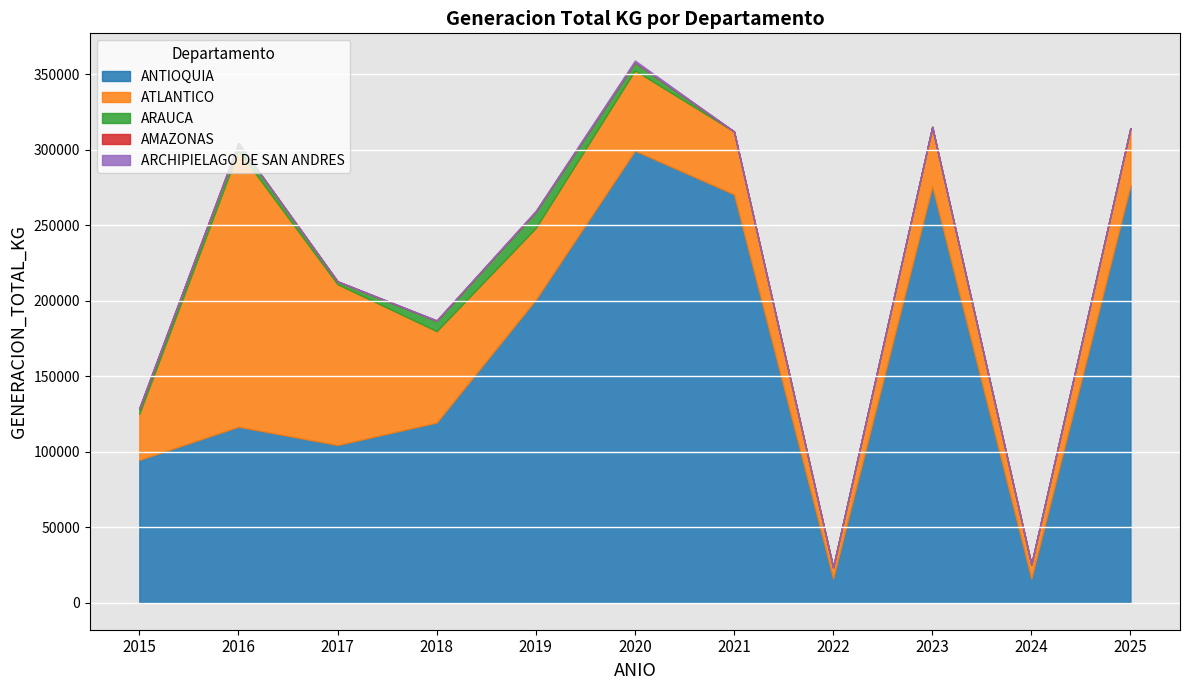

Reading left to right, list all the values displayed in this chart.

ANTIOQUIA: 94556.4	116543.2	104425.1	119334.2	200749.2	299446.9	270507.2	15910.1	275859.0	15863.9	276419.4
ATLANTICO: 30514.9	182972.0	106508.2	60518.9	47482.5	53153.3	41674.6	7417.4	39351.7	9451.6	37988.5
ARAUCA: 3436.0	4932.5	1888.1	6885.4	10836.4	5458.9	0.0	0.0	0.0	0.0	0.0
AMAZONAS: 470.0	0.0	65.0	45.3	51.1	75.8	0.0	0.0	0.0	0.0	0.0
ARCHIPIELAGO DE SAN ANDRES: 0.0	0.0	0.0	337.0	586.2	1084.7	0.0	0.0	0.0	0.0	0.0